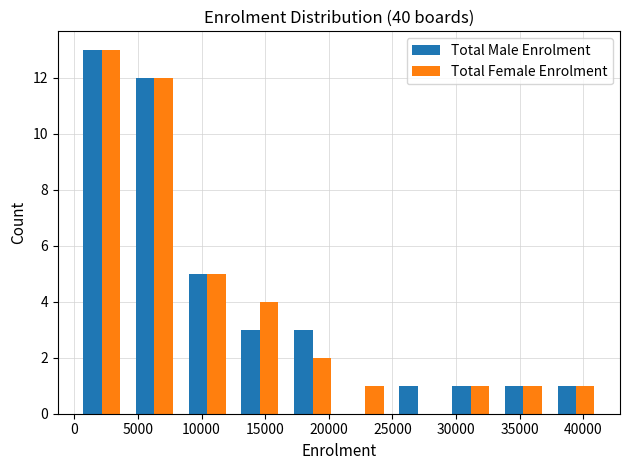

Reading left to right, list every range on the x-axis with the height of the bar of each series over it. Neither the bar edges nor the heights are printed on the chart, so give them approximately, as read against the axes.

0 to 4000: Total Male Enrolment=13	Total Female Enrolment=13
4000 to 8500: Total Male Enrolment=12	Total Female Enrolment=12
8500 to 12500: Total Male Enrolment=5	Total Female Enrolment=5
12500 to 16500: Total Male Enrolment=3	Total Female Enrolment=4
16500 to 21000: Total Male Enrolment=3	Total Female Enrolment=2
21000 to 25000: Total Male Enrolment=0	Total Female Enrolment=1
25000 to 29000: Total Male Enrolment=1	Total Female Enrolment=0
29000 to 33000: Total Male Enrolment=1	Total Female Enrolment=1
33000 to 37500: Total Male Enrolment=1	Total Female Enrolment=1
37500 to 41500: Total Male Enrolment=1	Total Female Enrolment=1